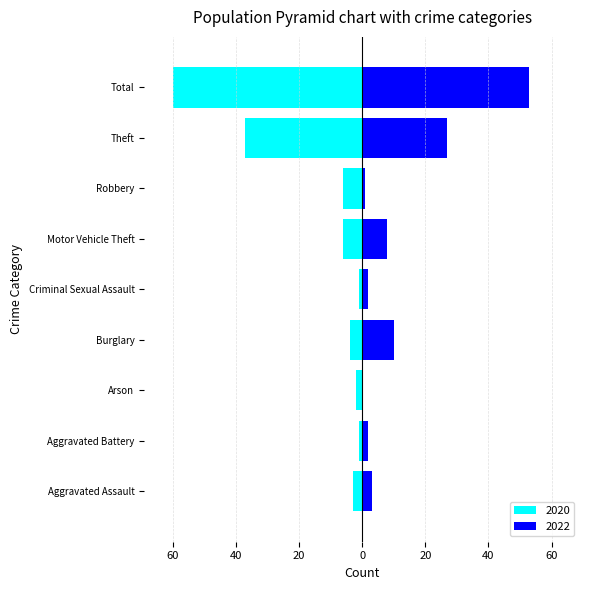

At how many categories does at least one series exceed -23?

9